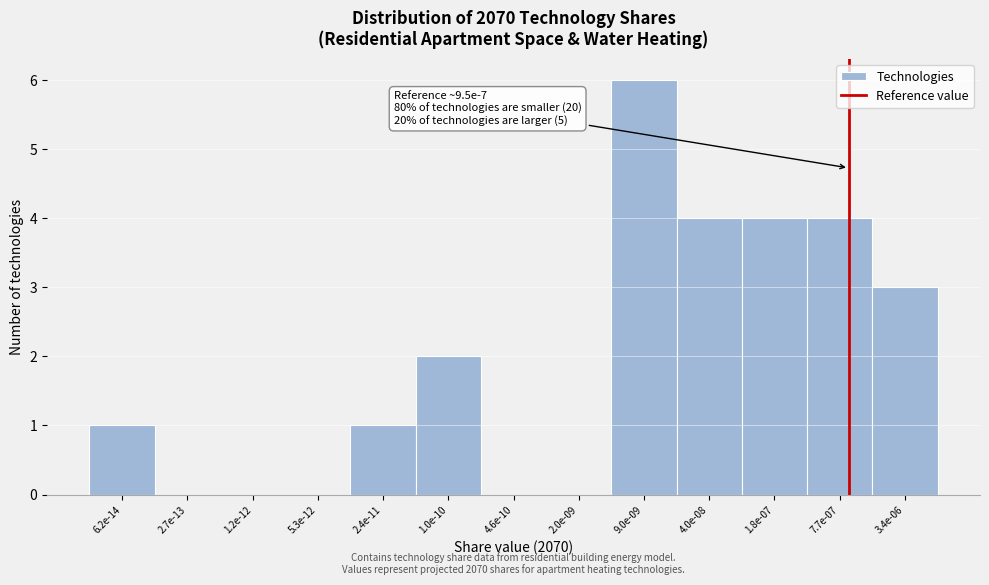

Reading left to right, list all the values displayed in this chart.

6.2e-14=1	2.7e-13=0	1.2e-12=0	5.3e-12=0	2.4e-11=1	1.0e-10=2	4.6e-10=0	2.0e-09=0	9.0e-09=6	4.0e-08=4	1.8e-07=4	7.7e-07=4	3.4e-06=3